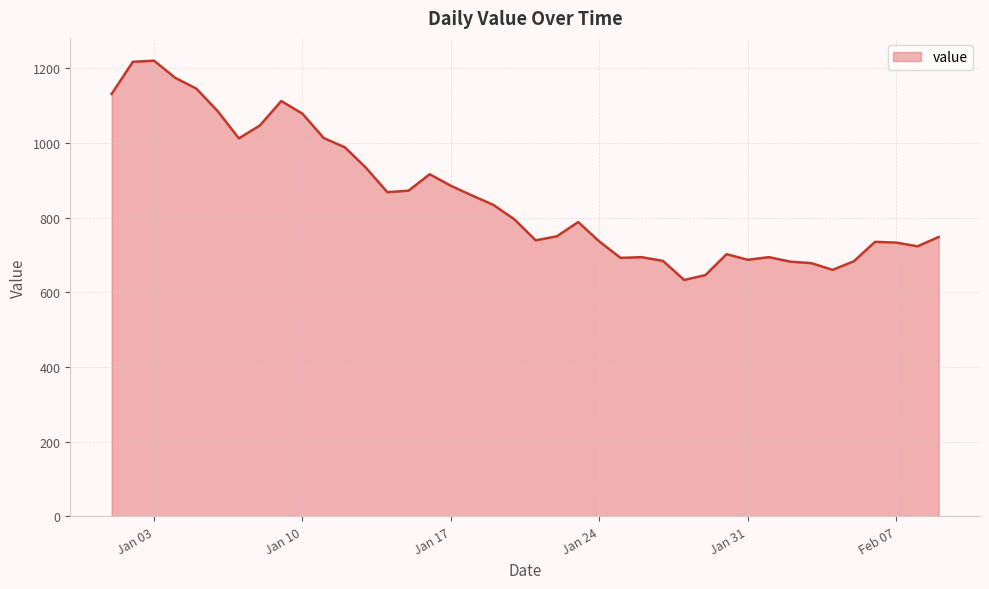

What is the difference between the maximum and minimum values?

587